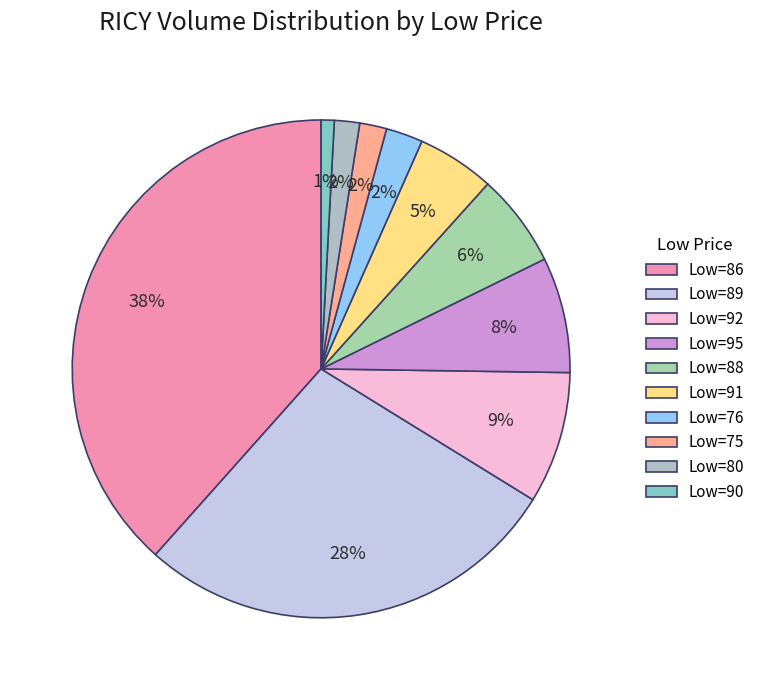

Count the number of slices in the pie.

10